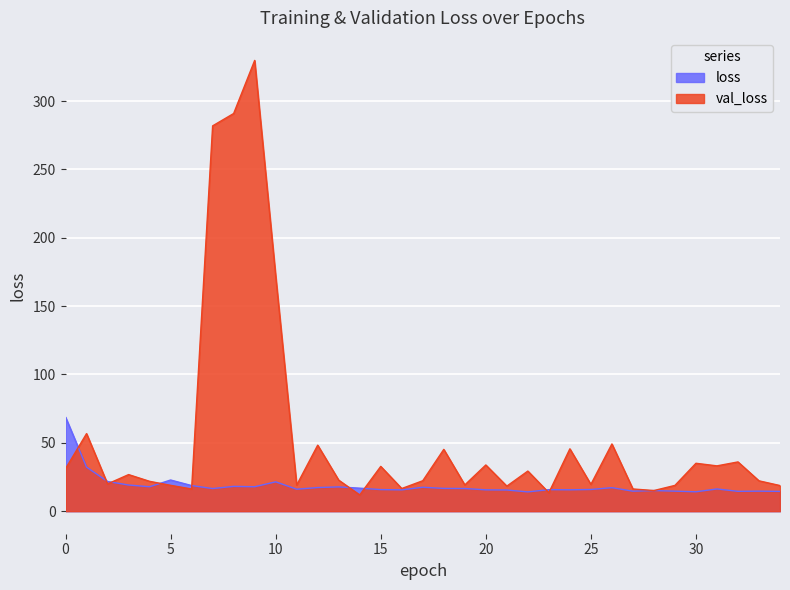

What is the difference between the maximum and minimum values in the loss series?

54.7